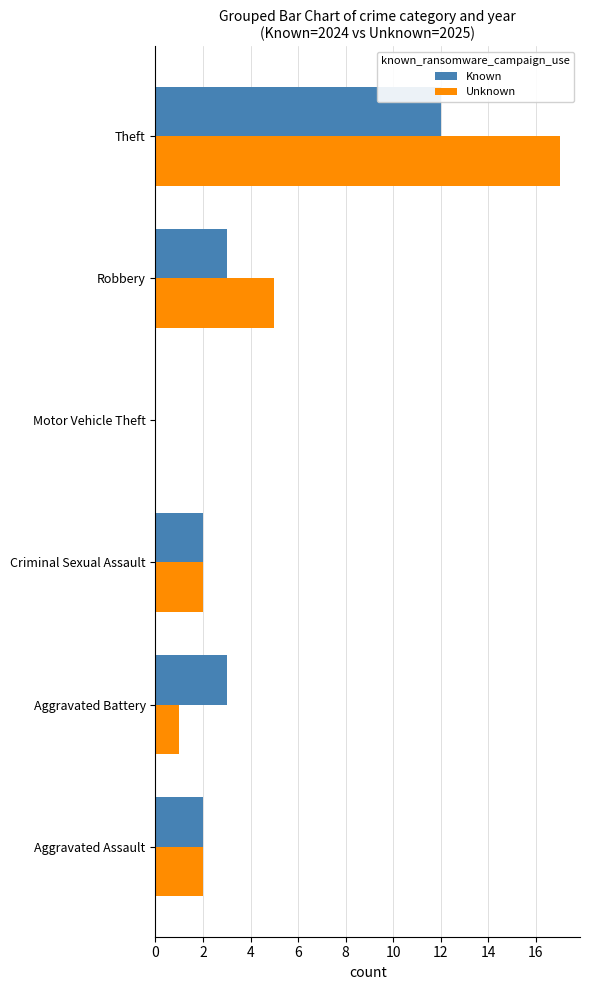

Which series changed the most between Criminal Sexual Assault and Theft?

Unknown